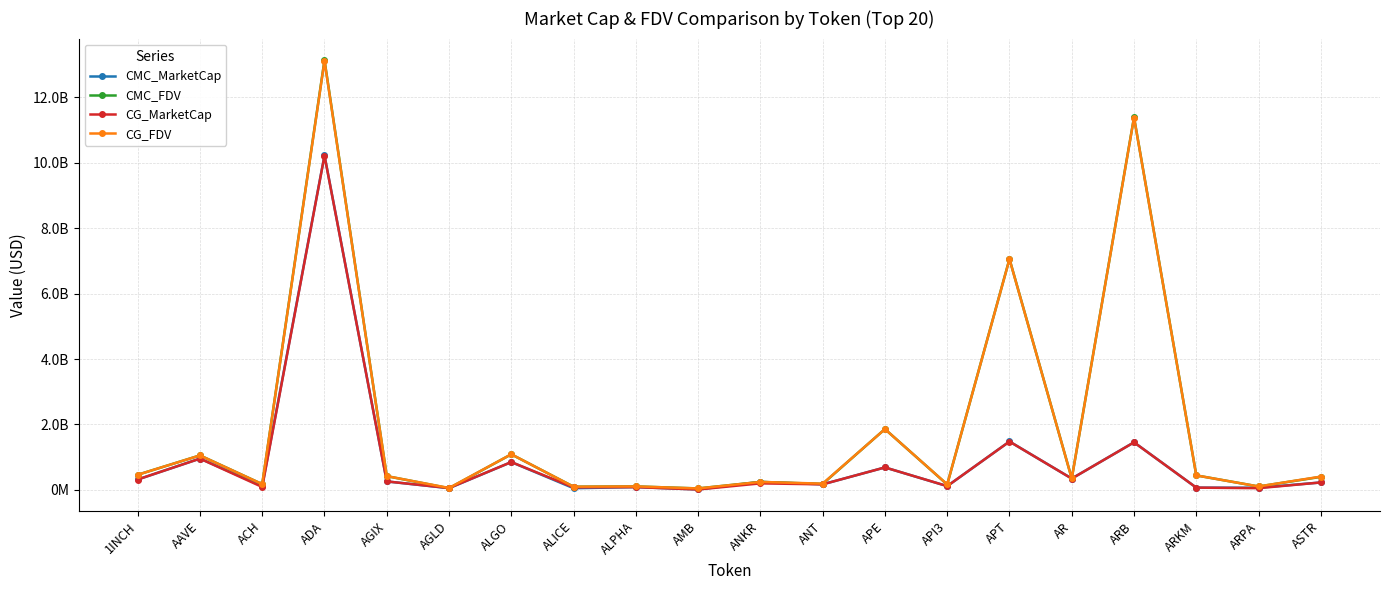

What is the difference between the maximum and minimum values in the CMC_MarketCap series?

10218557054.0